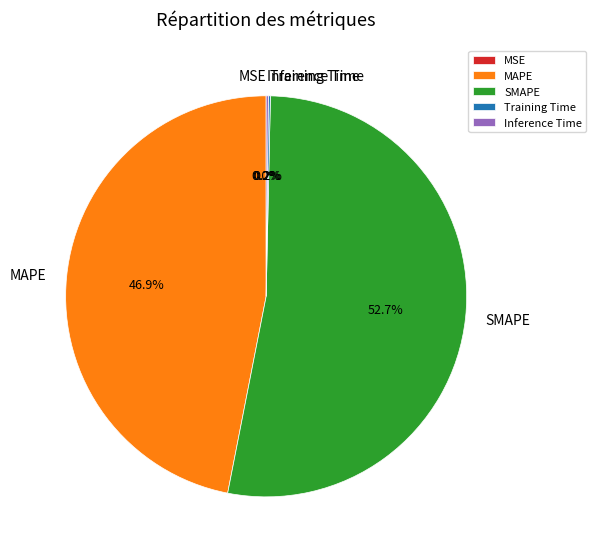

Does any single category account for the majority?

Yes